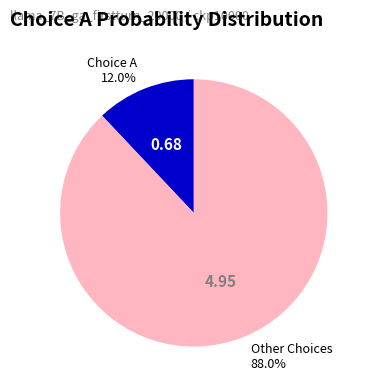

To the nearest percent, what is the difference between the largest and smallest slice percentages?

76%